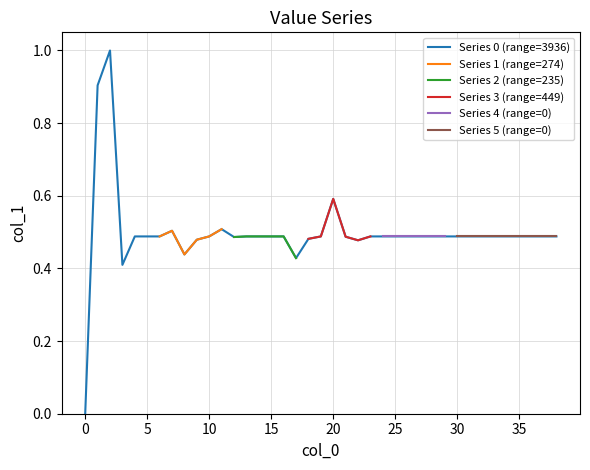

How many categories are shown in the chart?

39